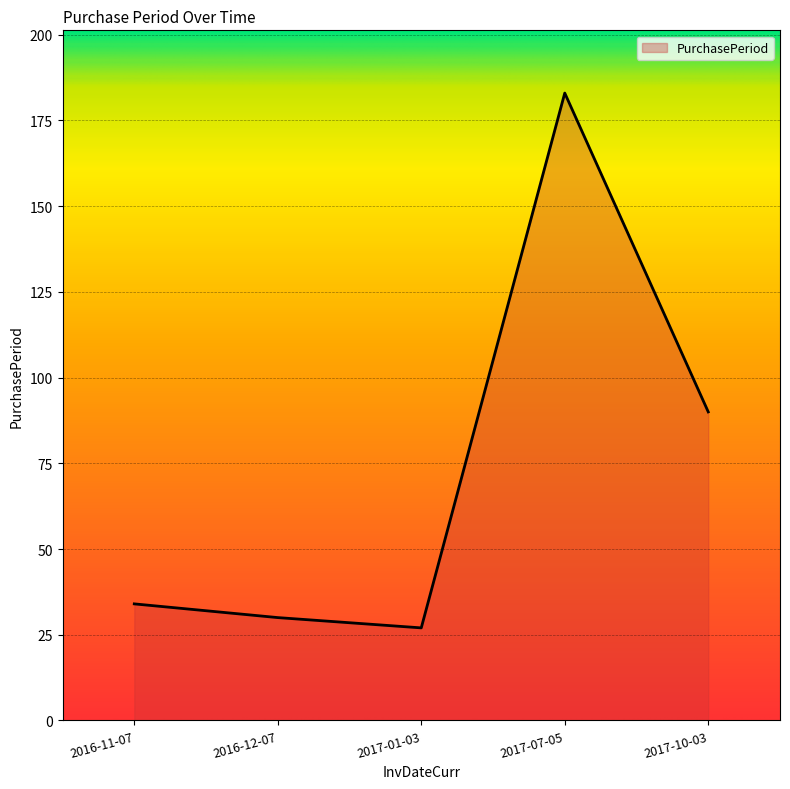

True or false: the data has more than 2 interior local peaks.

False